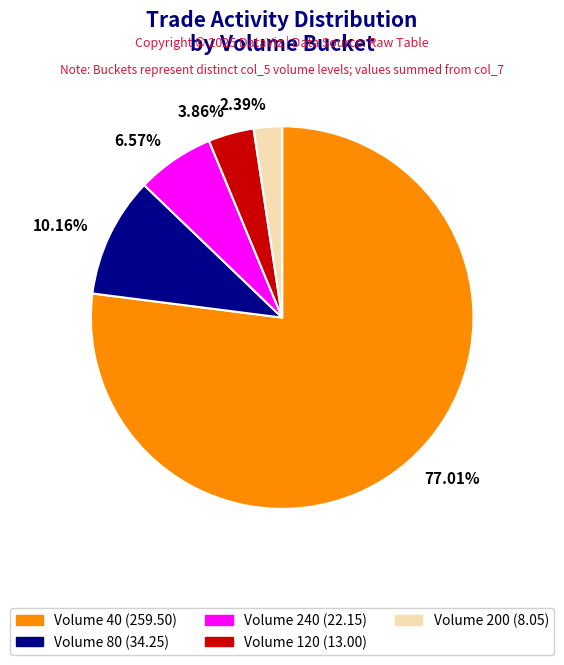

Rank the categories by value from highest to lowest.

77.01%, 10.16%, 6.57%, 3.86%, 2.39%